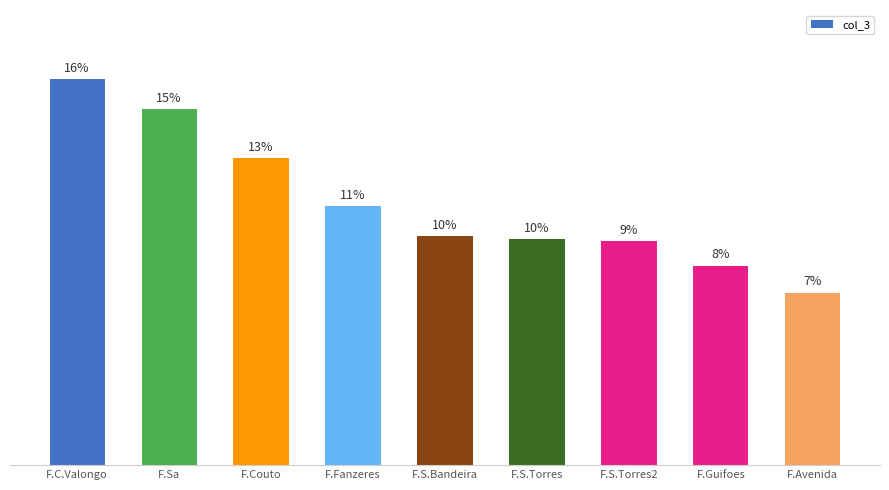

Are the bars horizontal?

No